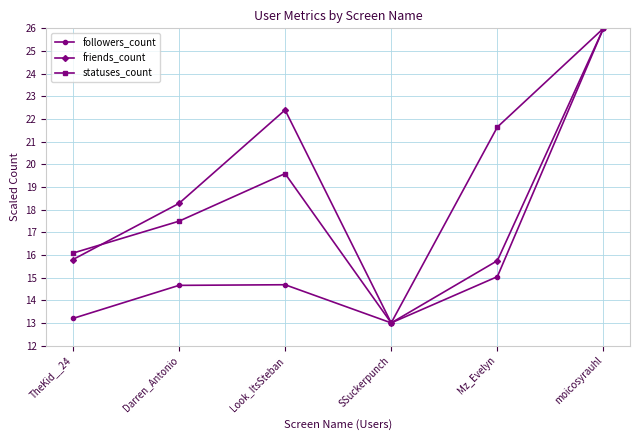

What is the label of the 2nd point from the right?

Mz_Evelyn